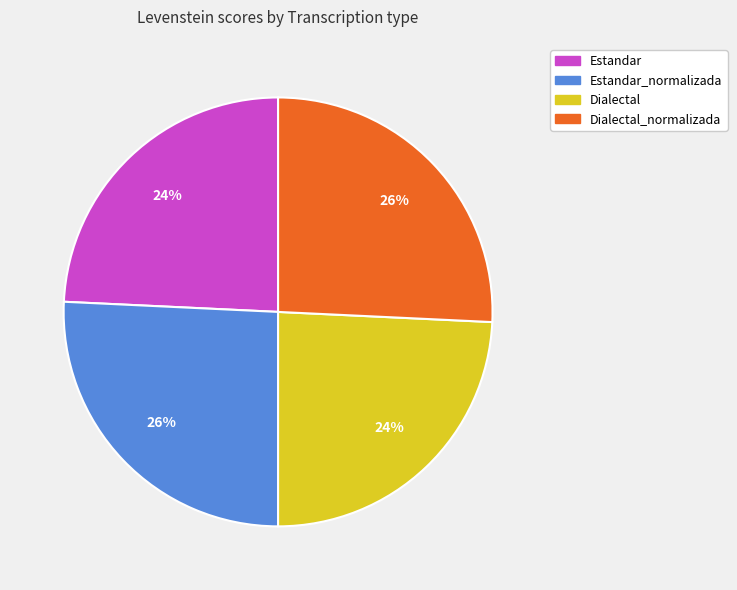

Does any single category account for the majority?

No